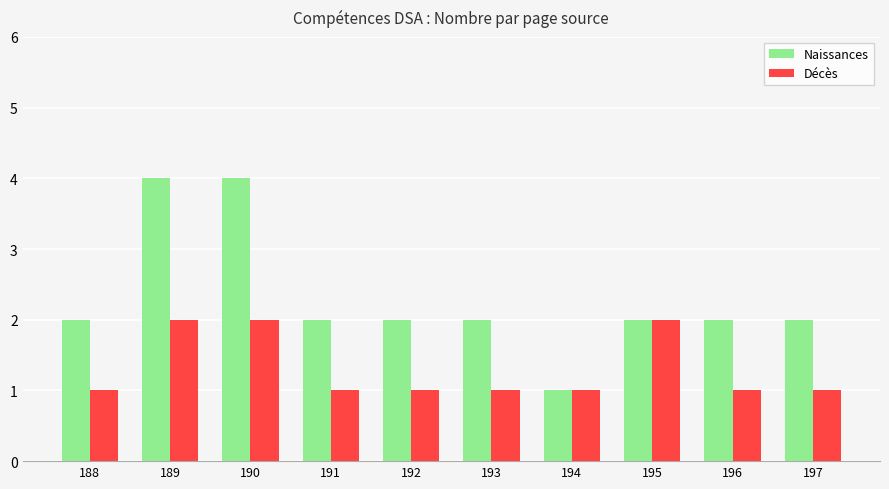

Rank the series at 193 from highest to lowest value.

Naissances, Décès